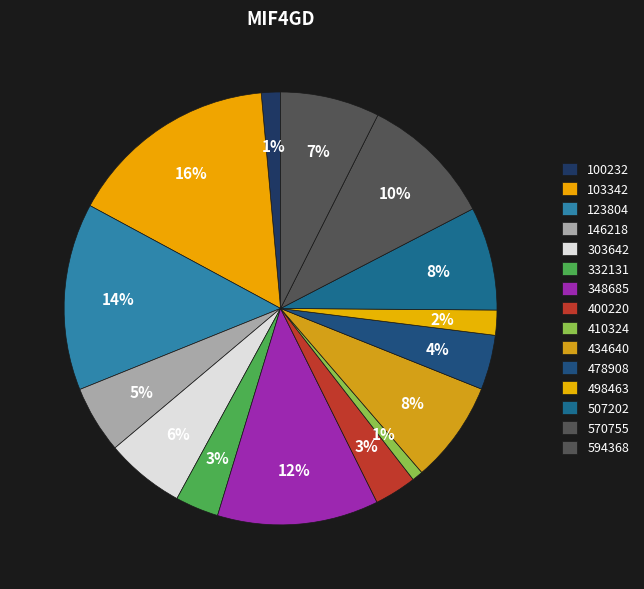

The 410324 slice represents 11% of the pie. True or false?

False